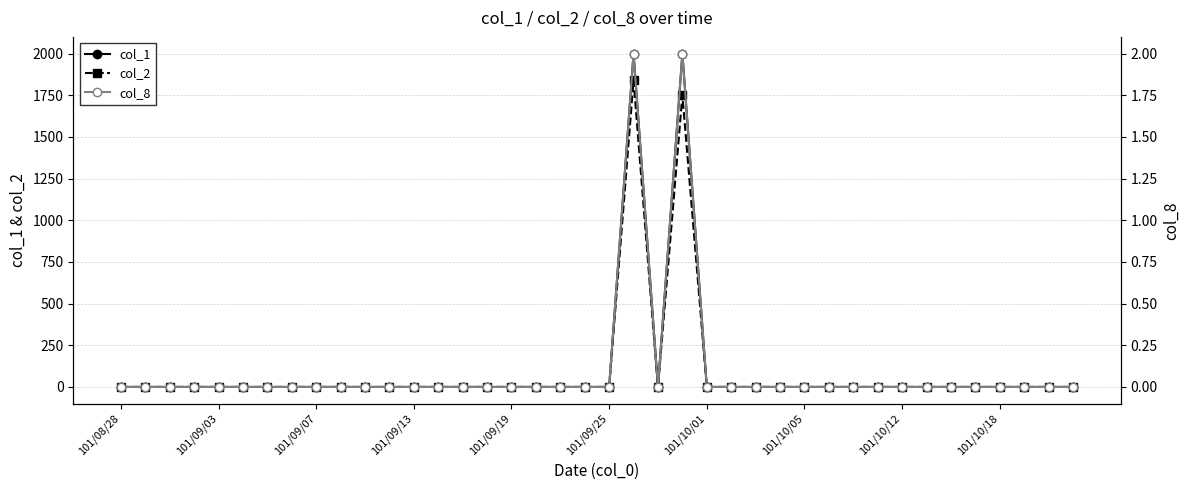

Does the chart have visible grid lines?

Yes